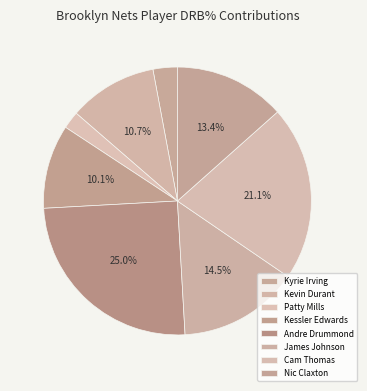

How many slices are in this pie chart?

8